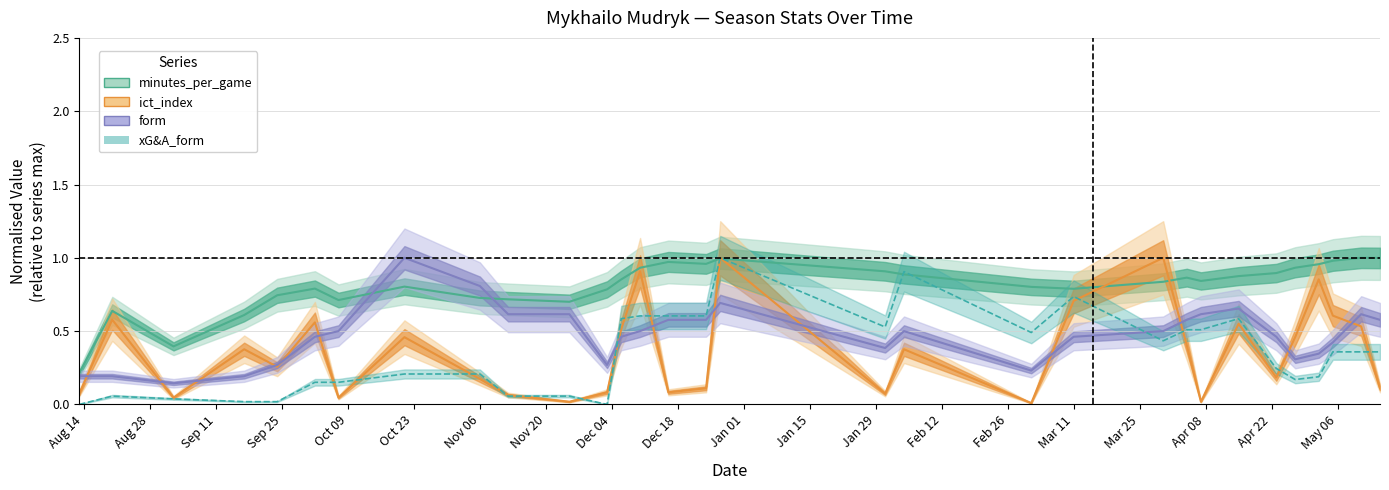

Is it true that the value at Oct 23 is 0.2?

False